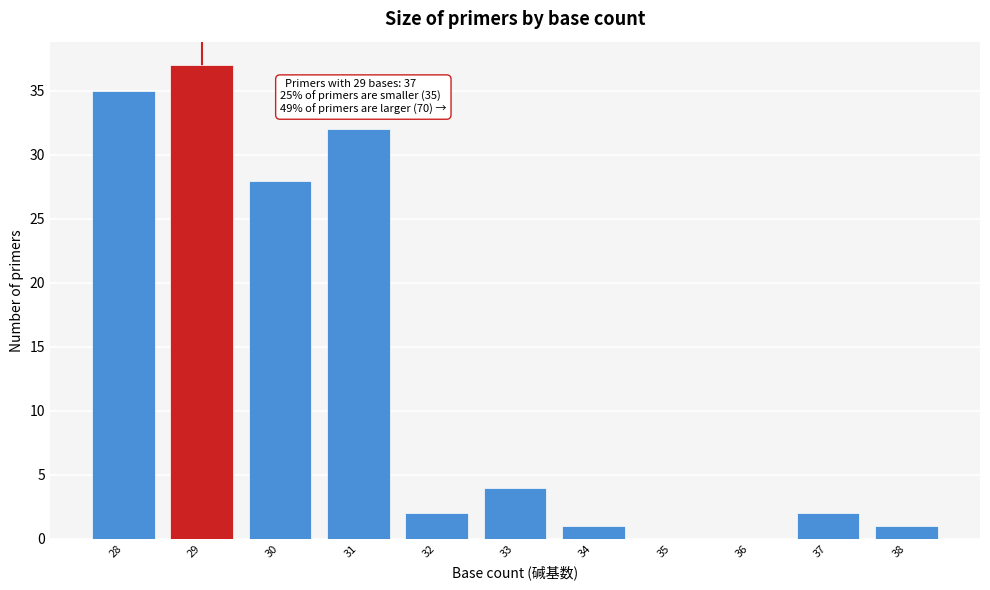

Reading right to left, extract all data points from this chart.

38=1	37=2	36=0	35=0	34=1	33=4	32=2	31=32	30=28	29=37	28=35